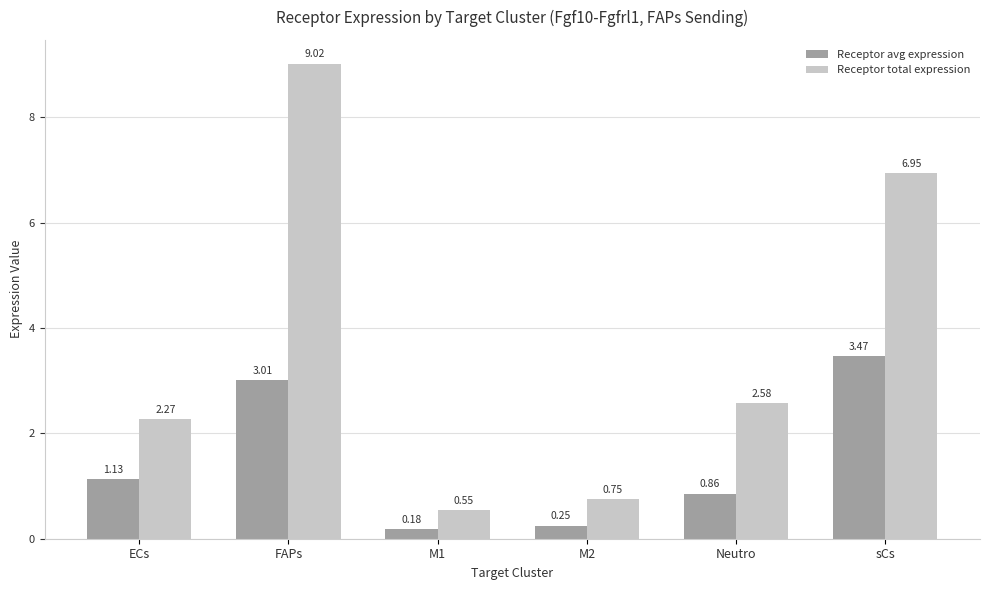

What is the average value of the Receptor total expression series?

3.7